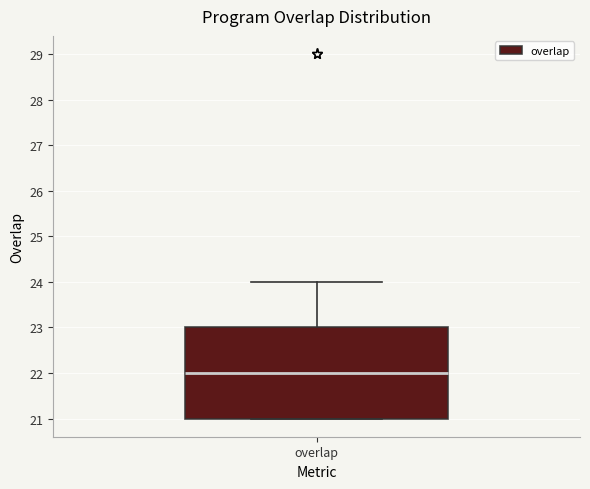

Transcribe this box plot: give where the median line is, the range the box spans, and where the two whiskers end, as read against the y-axis. The values are not printed on the chart, so give them approximately, as read against the axis.

median 22, box 21 to 23, whiskers 21 to 24